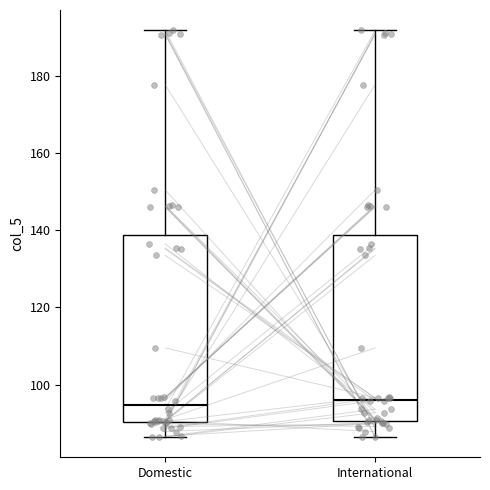

Reading left to right, transcribe this box plot: for each box, give where its median line is, the range the box spans, and where its two whiskers end, as read against the y-axis. The values are not printed on the chart, so give them approximately, as read against the axis.

Domestic: median 94, box 90 to 138, whiskers 86 to 192
International: median 96, box 90 to 138, whiskers 86 to 192